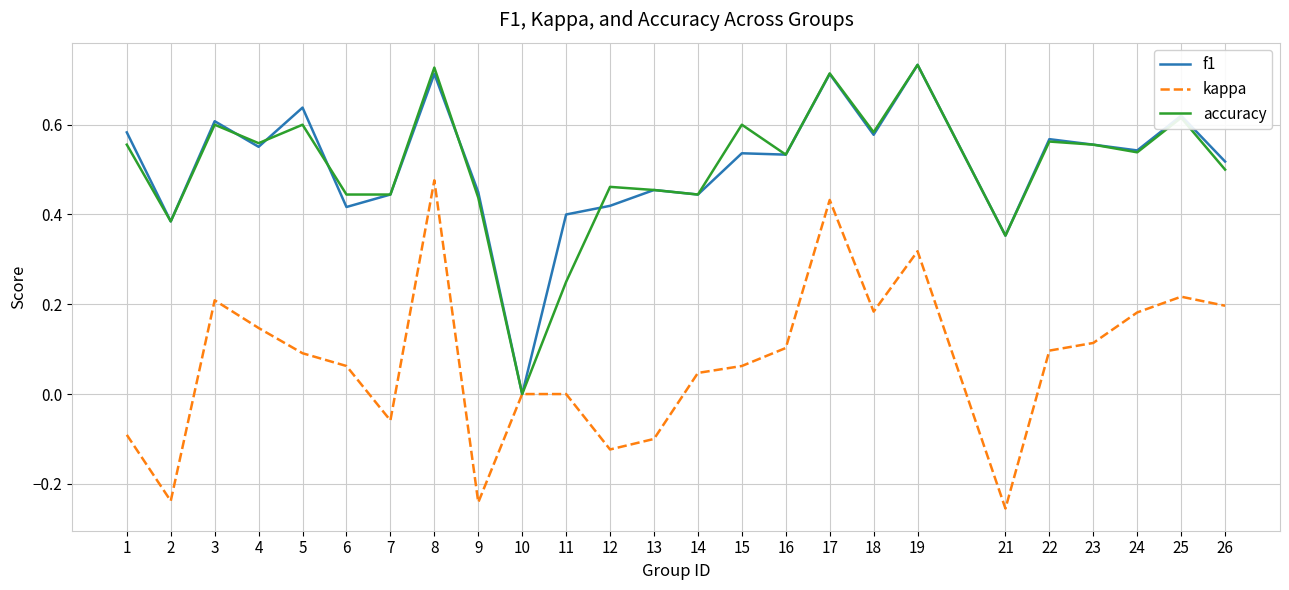

The kappa series shows 0.0 at 23. True or false?

False